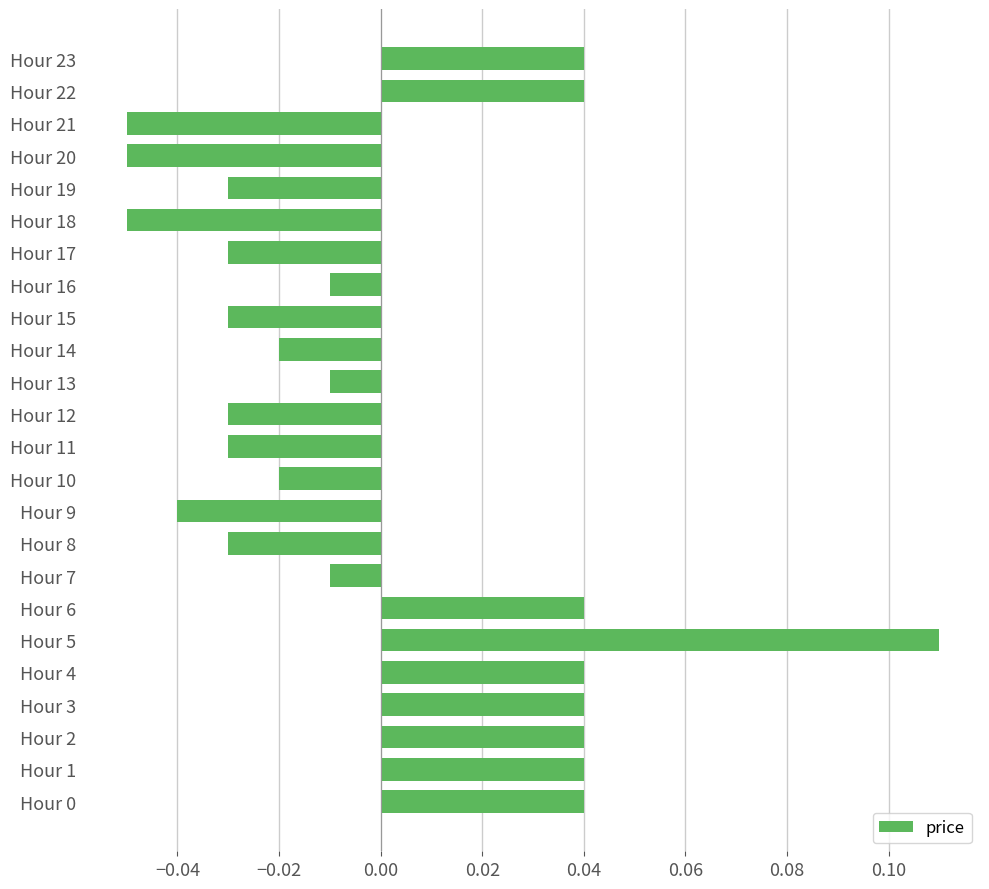

Which label corresponds to the largest value in the chart?

Hour 5